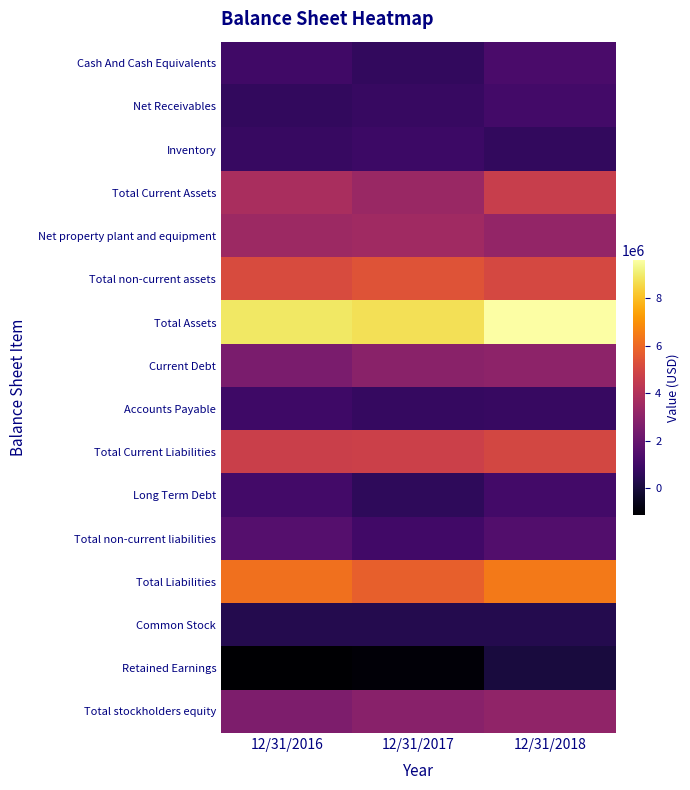

Reading right to left, list all the values displayed in this chart.

Cash And Cash Equivalents: 12/31/2018=1269668	12/31/2017=669100	12/31/2016=989510
Net Receivables: 12/31/2018=1075689	12/31/2017=794823	12/31/2016=685648
Inventory: 12/31/2018=685029	12/31/2017=909067	12/31/2016=792837
Total Current Assets: 12/31/2018=4595222	12/31/2017=3338535	12/31/2016=3757878
Net property plant and equipment: 12/31/2018=3167295	12/31/2017=3528666	12/31/2016=3433679
Total non-current assets: 12/31/2018=5023157	12/31/2017=5413627	12/31/2016=5168425
Total Assets: 12/31/2018=9618379	12/31/2017=8752162	12/31/2016=8926303
Current Debt: 12/31/2018=3003501	12/31/2017=2913864	12/31/2016=2520281
Accounts Payable: 12/31/2018=778706	12/31/2017=736737	12/31/2016=950036
Total Current Liabilities: 12/31/2018=4966860	12/31/2017=4732153	12/31/2016=4681008
Long Term Debt: 12/31/2018=1107720	12/31/2017=606996	12/31/2016=1071479
Total non-current liabilities: 12/31/2018=1485036	12/31/2017=1052910	12/31/2016=1571423
Total Liabilities: 12/31/2018=6451896	12/31/2017=5785063	12/31/2016=6252431
Common Stock: 12/31/2018=342846	12/31/2017=342846	12/31/2016=342846
Retained Earnings: 12/31/2018=60111	12/31/2017=-973249	12/31/2016=-1110560
Total stockholders equity: 12/31/2018=3099910	12/31/2017=2897755	12/31/2016=2605209